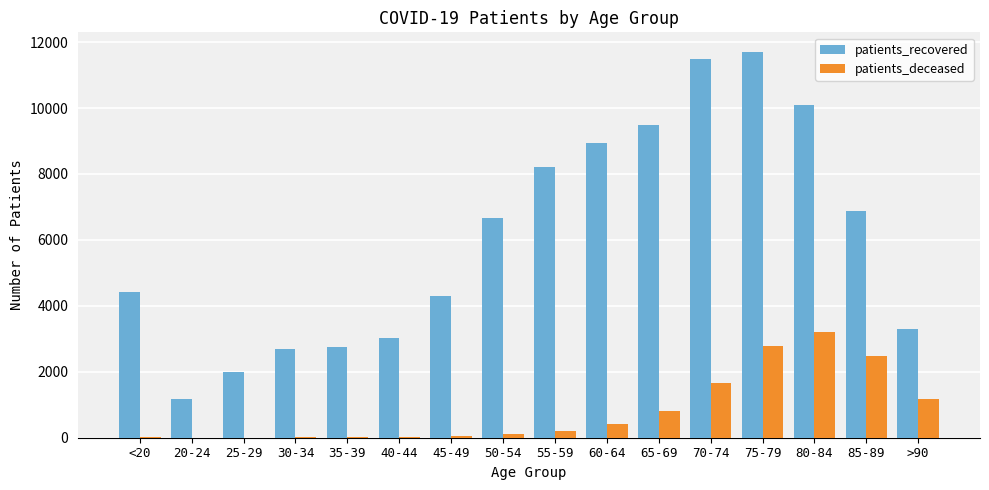

What is the maximum value shown in the chart?

11711